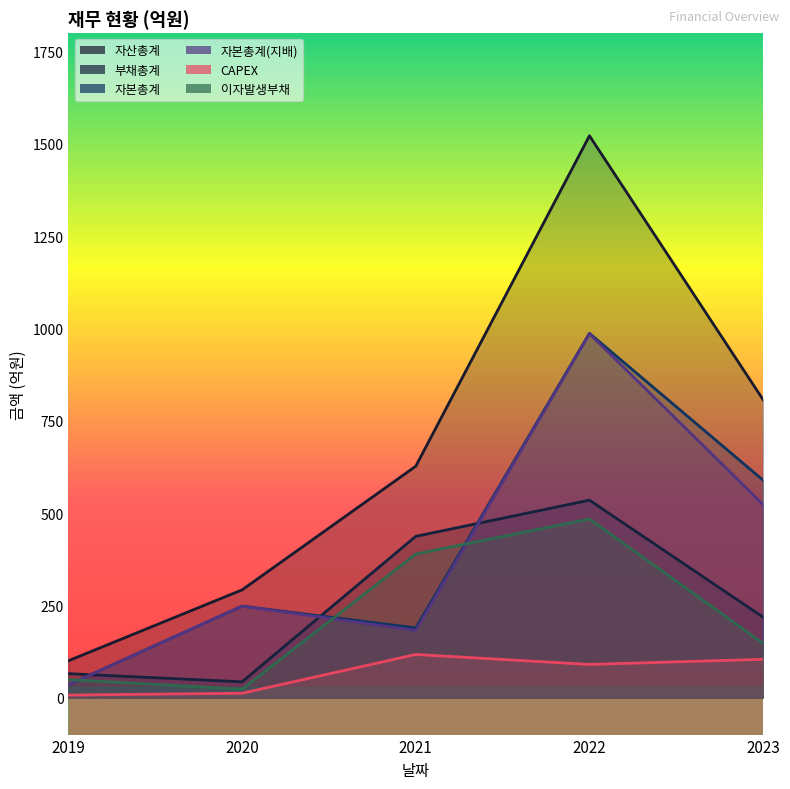

How many series are shown in this chart?

6